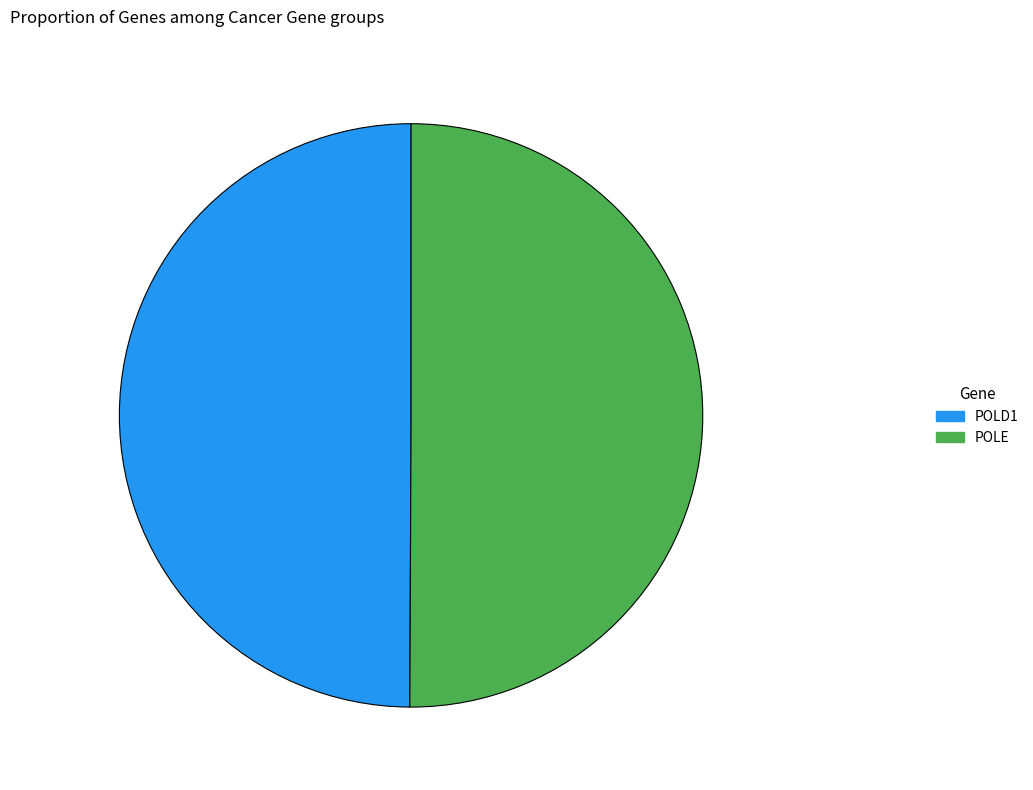

True or false: POLE accounts for 40% of the total.

False